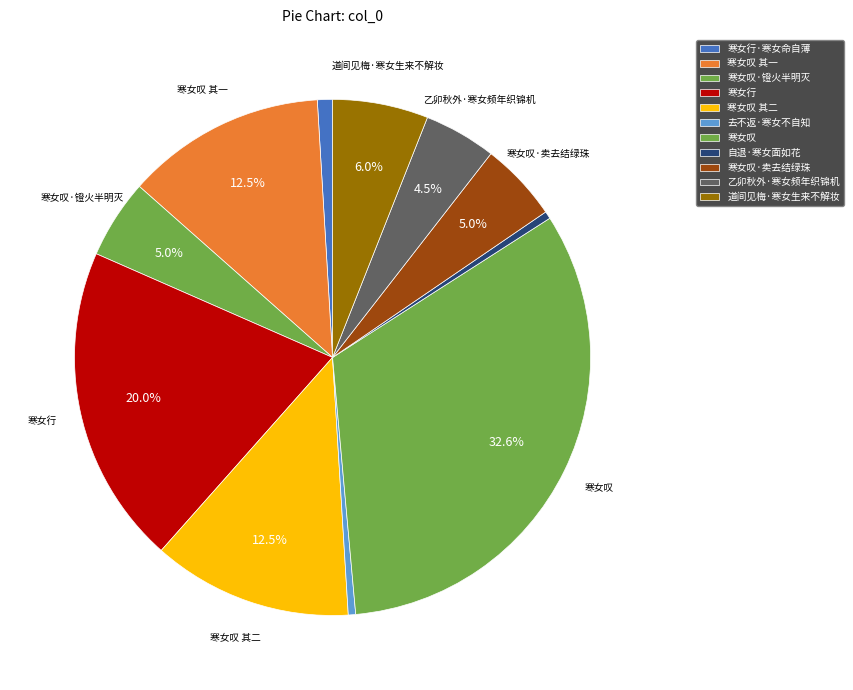

Is it true that 去不返·寒女不自知 is 1% of the pie?

False